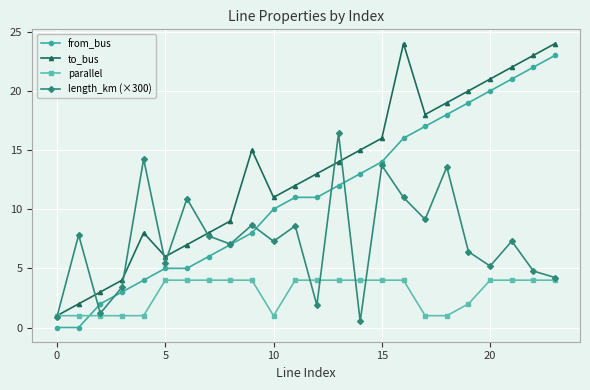

What is the average value of the to_bus series?

13.1